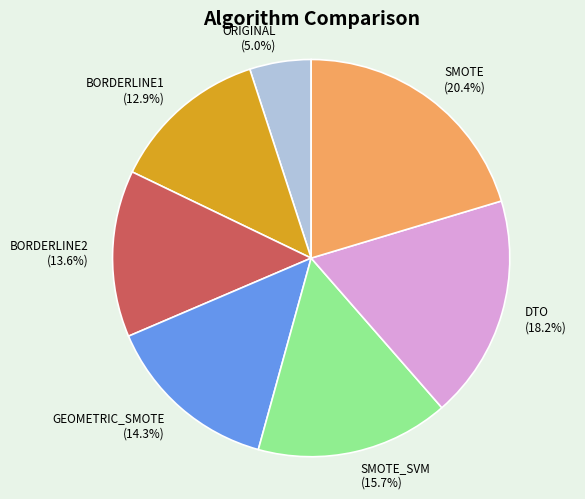

Rank the categories by value from highest to lowest.

SMOTE, DTO, SMOTE_SVM, GEOMETRIC_SMOTE, BORDERLINE2, BORDERLINE1, ORIGINAL